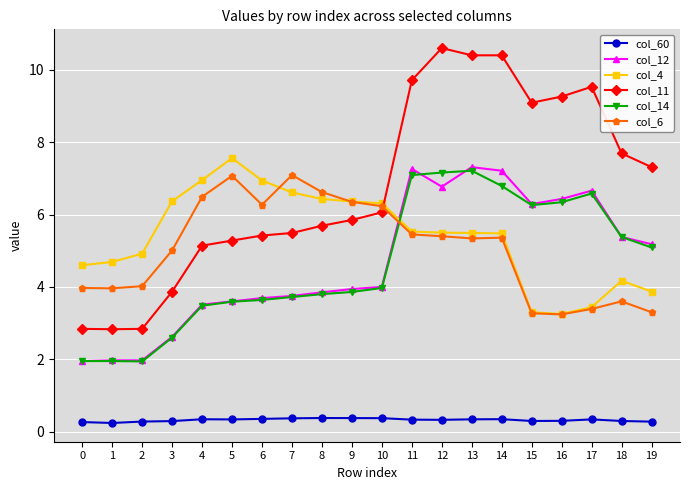

Between 2 and 8, which series saw the biggest shift?

col_11